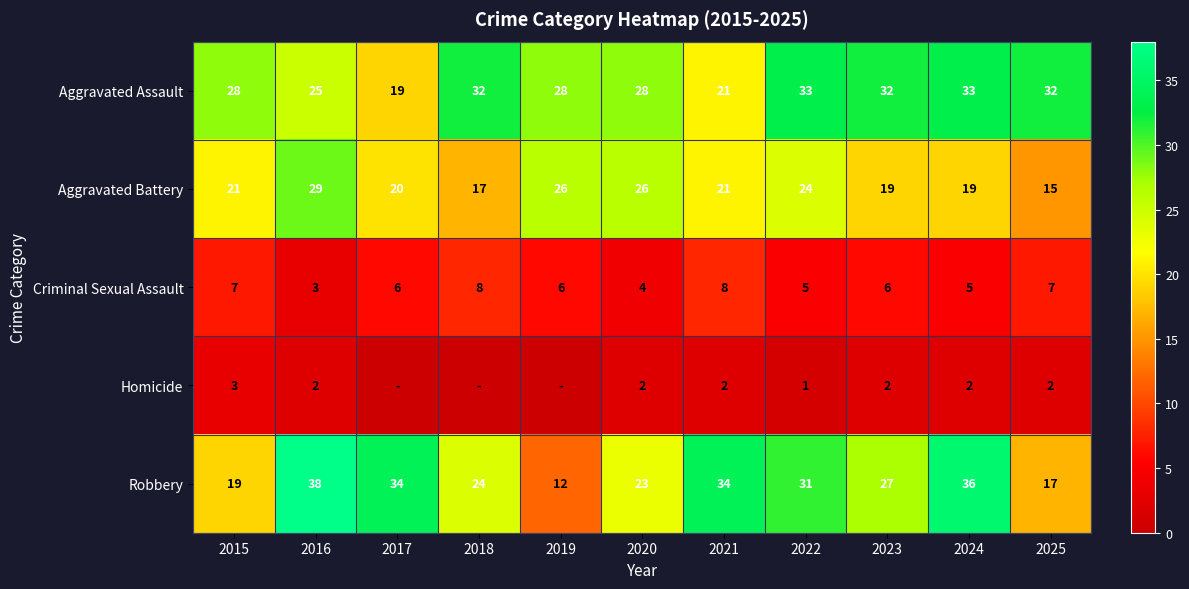

Which category has the highest value across all series?

2016